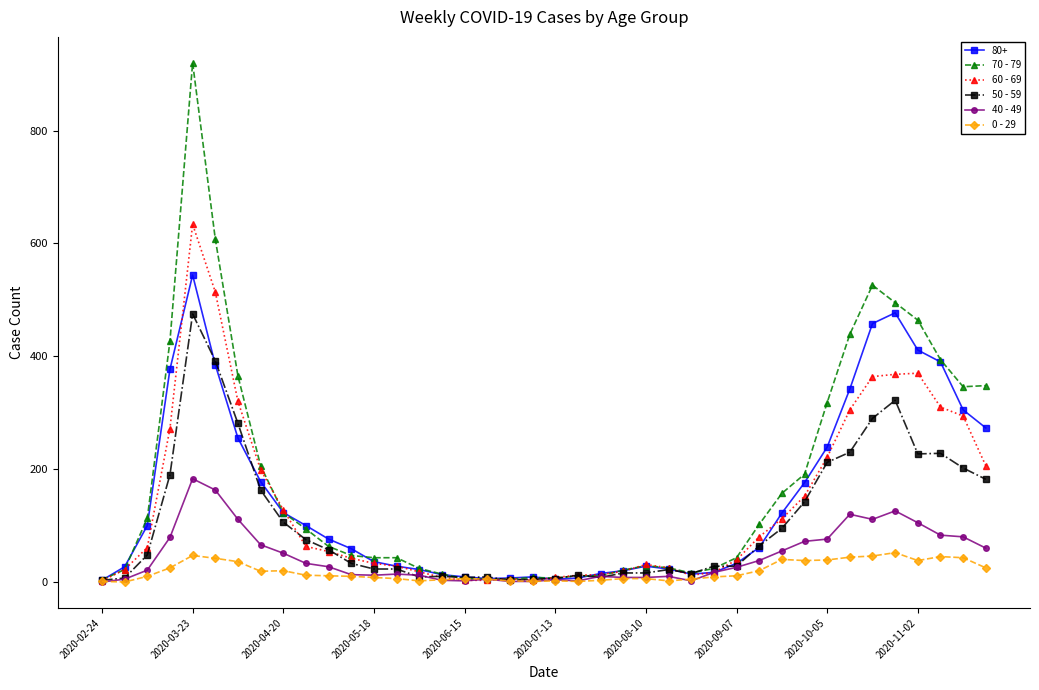

Does the chart display data point markers on the line(s)?

Yes